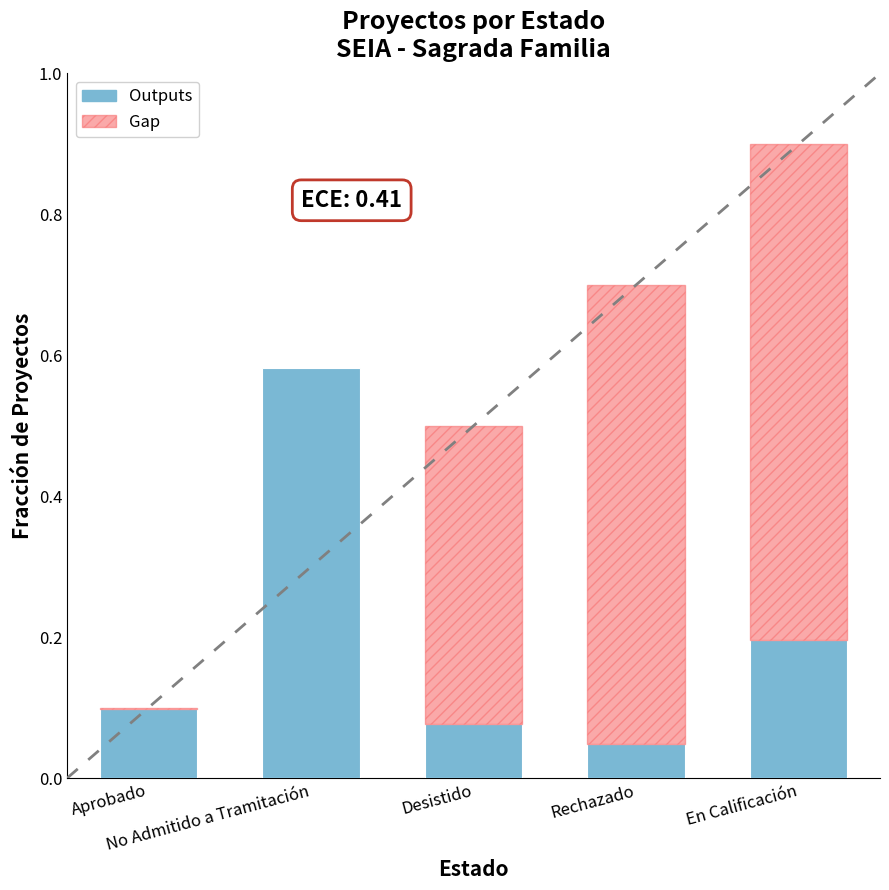

At which category does the chart reach its minimum across all series?

Rechazado